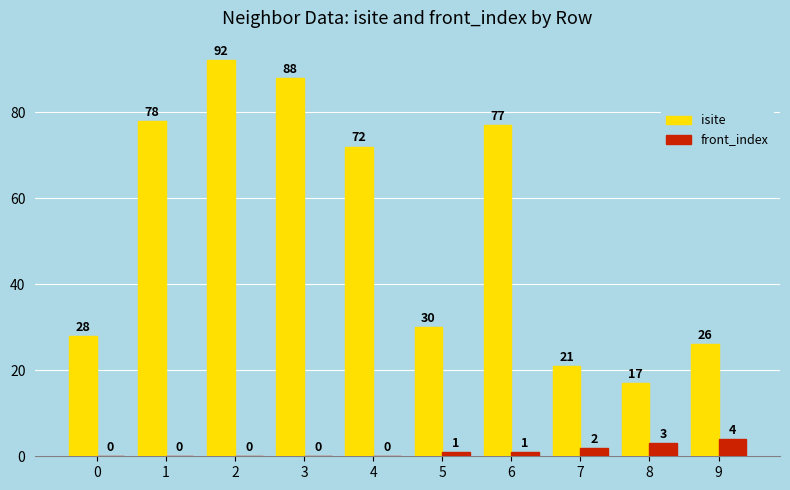

Which series has the largest total across all categories?

isite